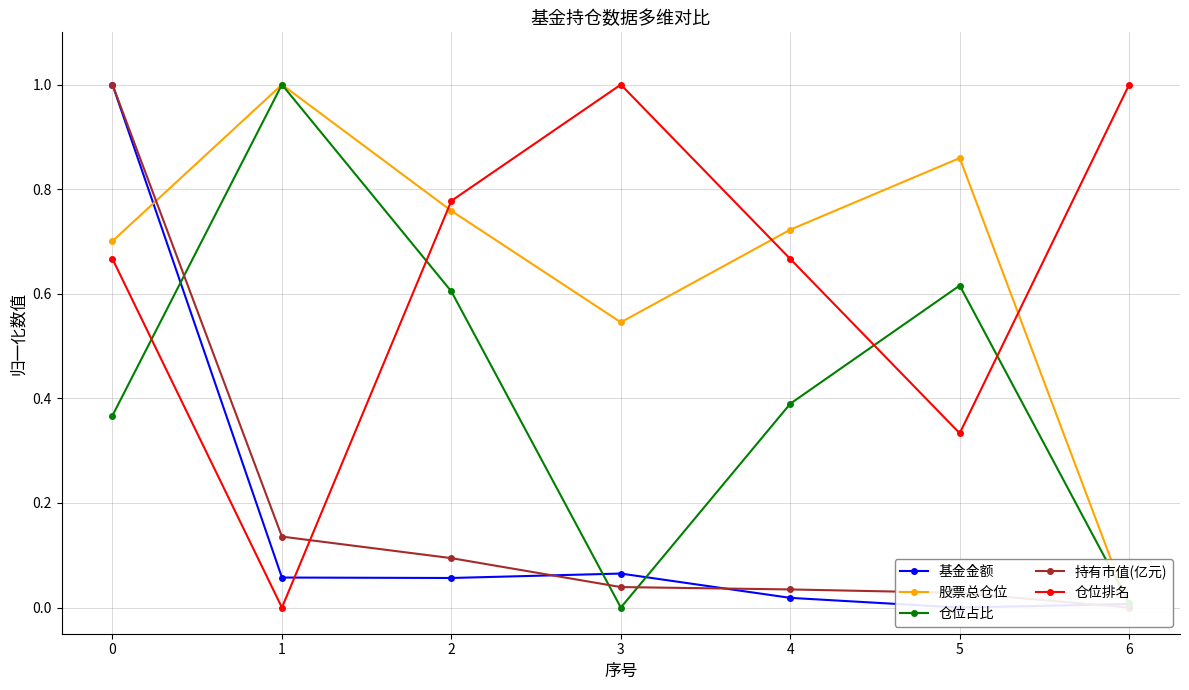

Is the value of 基金金额 at 6 greater than the value of 股票总仓位 at 1?

No